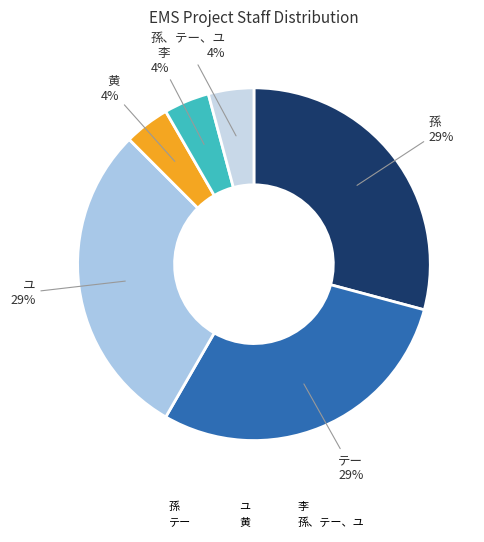

Combined, do 孫、テー、ユ and テー account for over 50%?

No